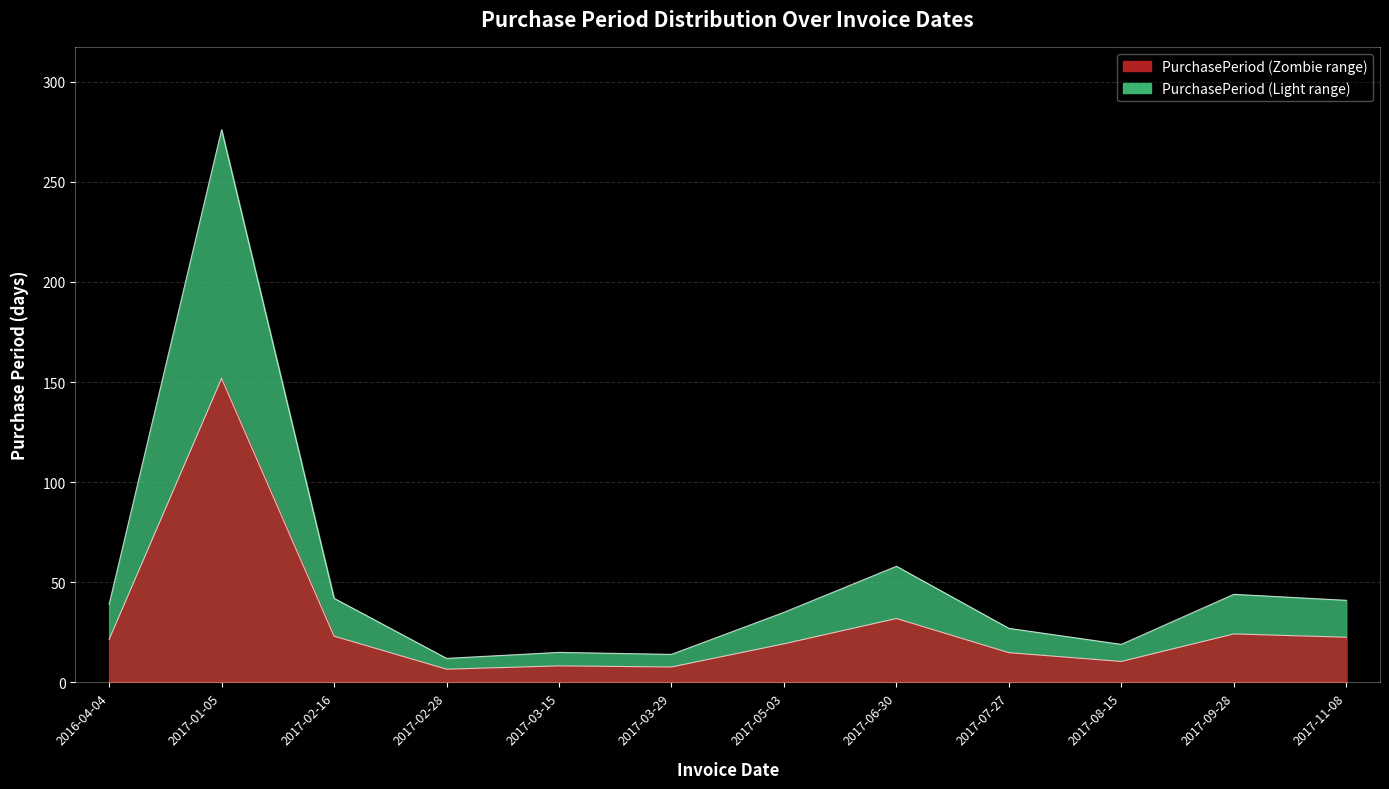

Which category has the highest value across all series?

2017-01-05